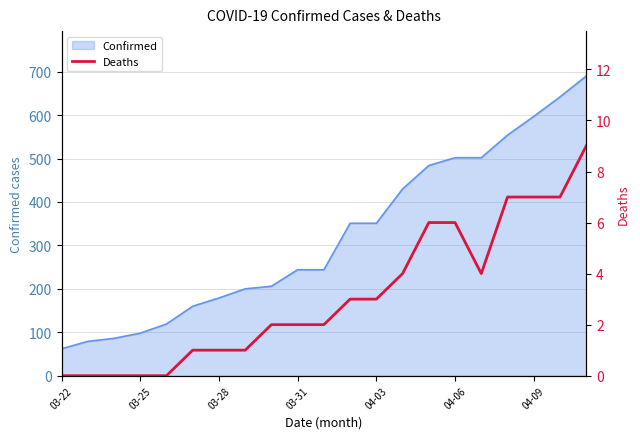

What is the average value?

3